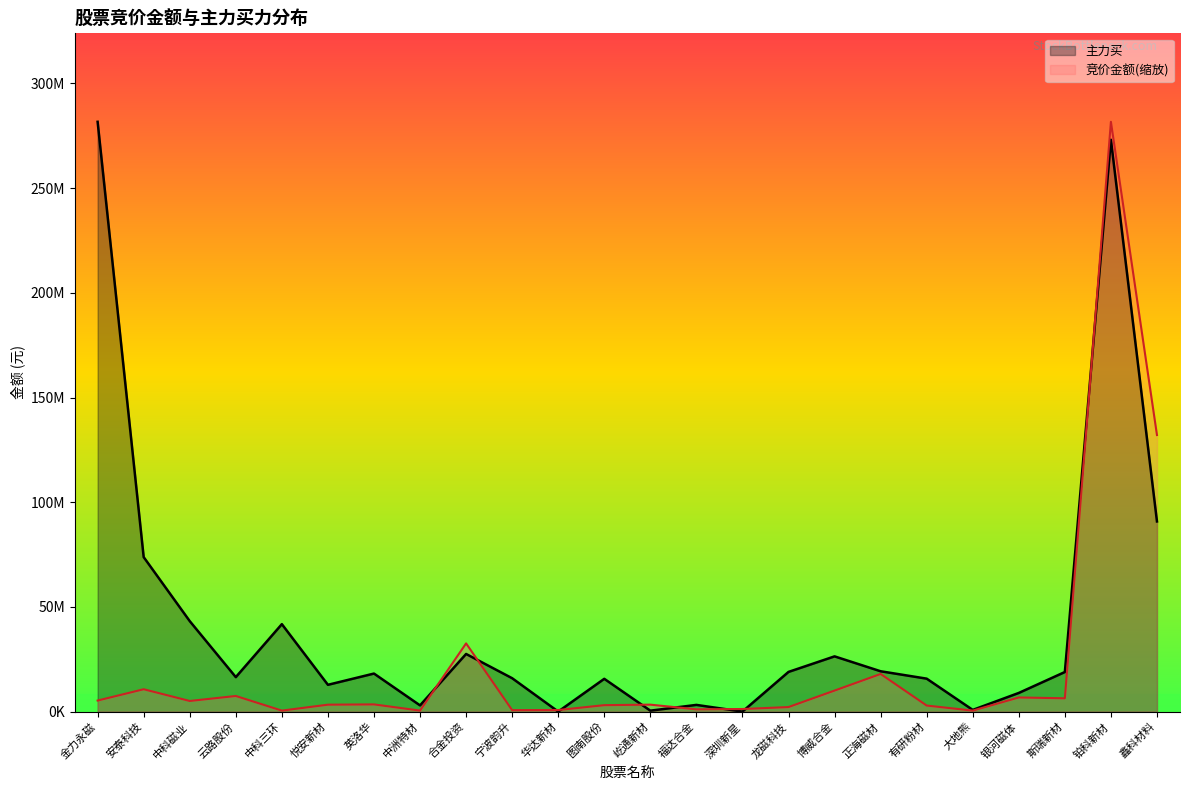

What is the difference between the maximum and minimum values in the 主力买 series?

281683469.0